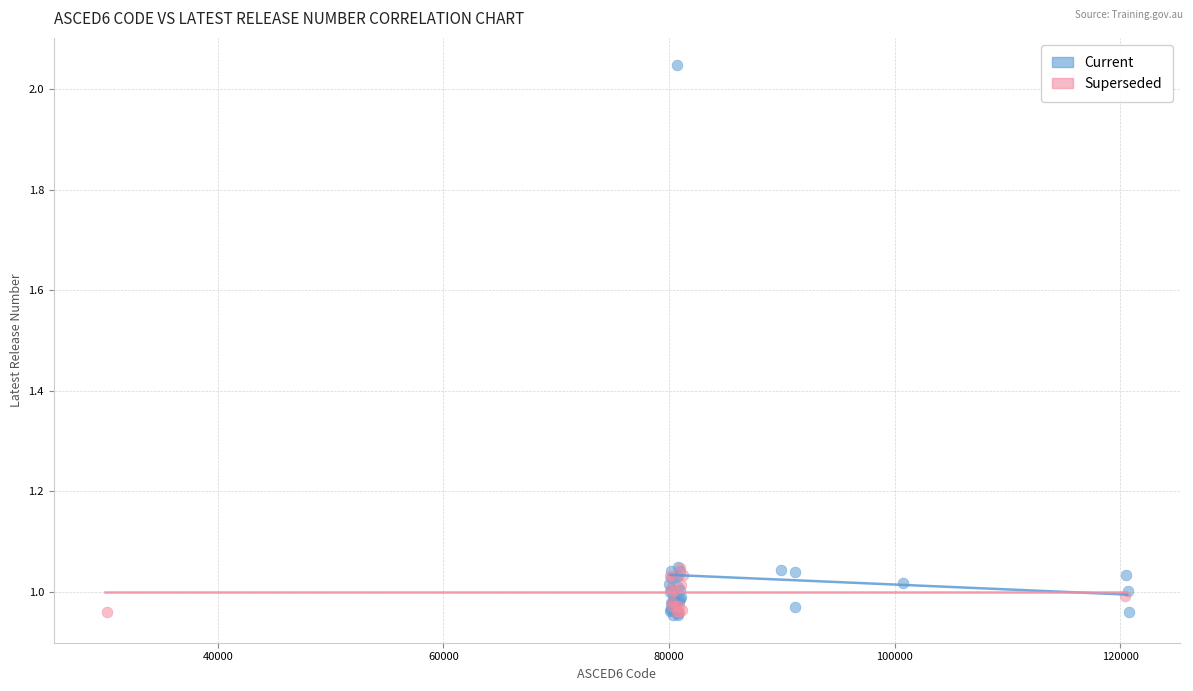

Which series has the largest Y range (max minus min)?

Current